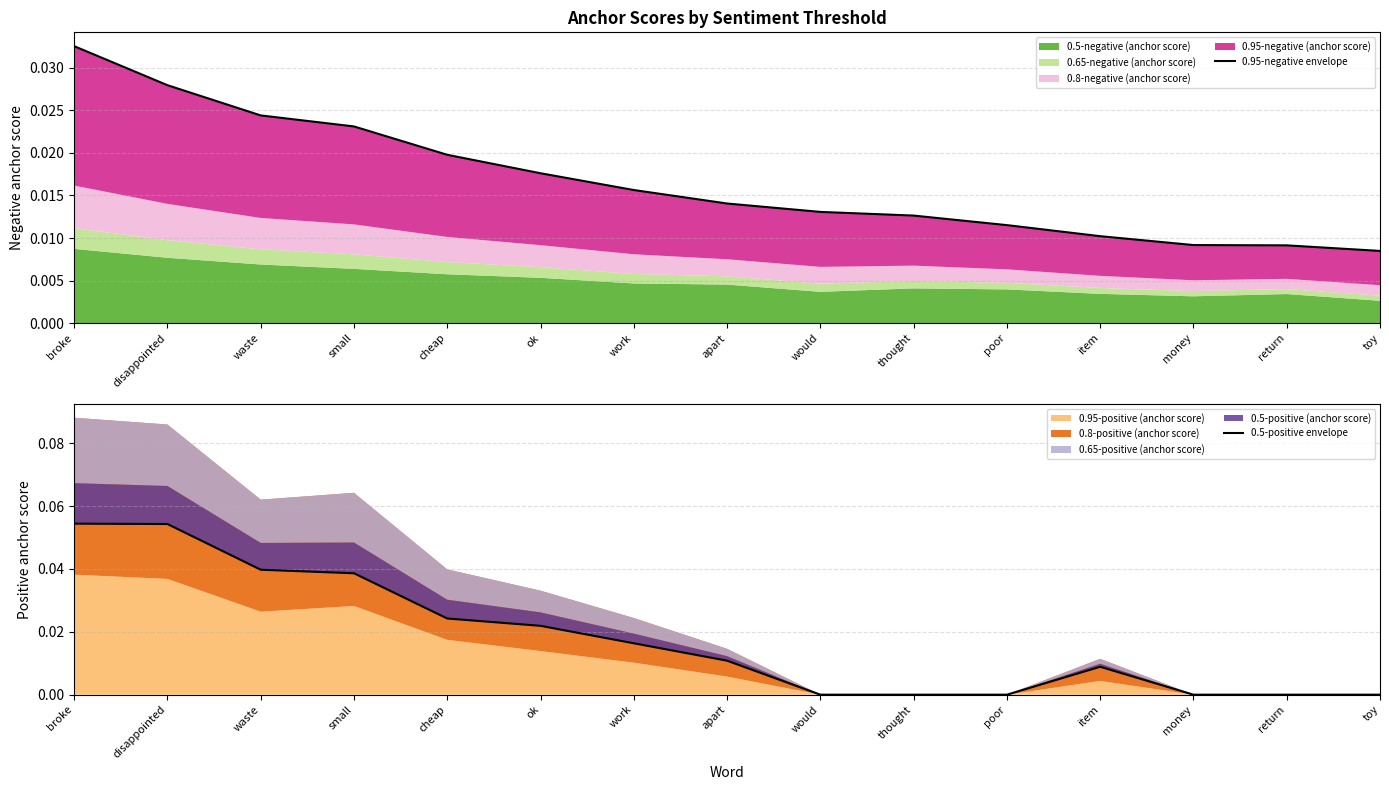

At which category does 0.5-positive envelope reach its first local peak?

item